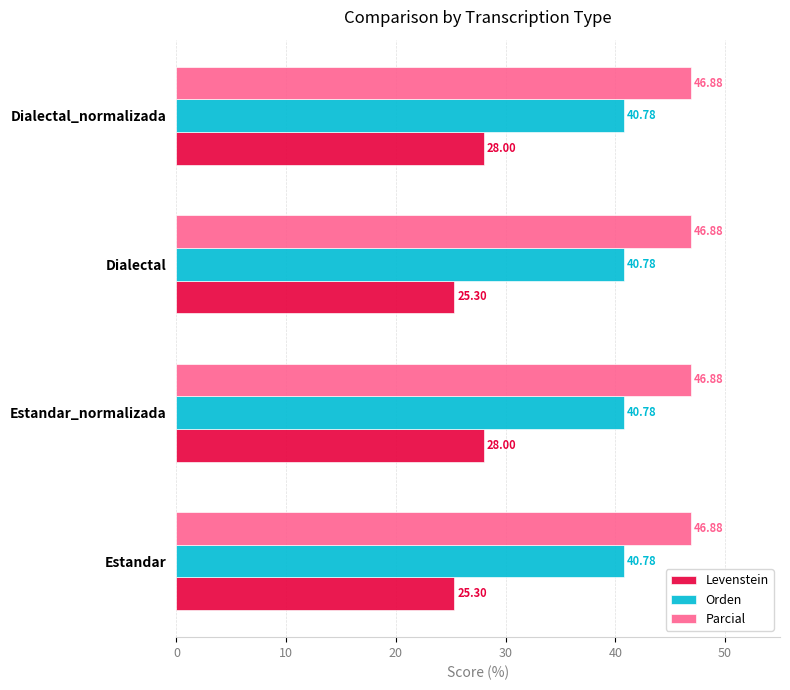

List the series in order of their peak value, highest first.

Parcial, Orden, Levenstein